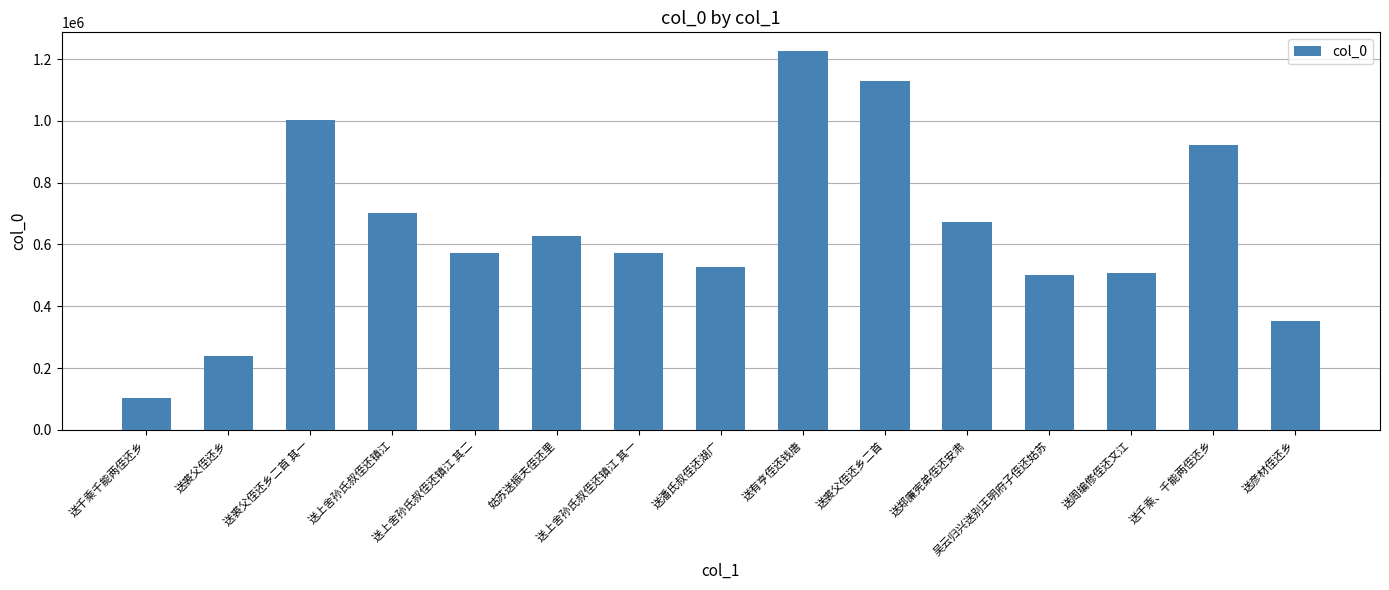

Which has a higher value, 姑苏送振夫侄还里 or 送裘父侄还乡?

姑苏送振夫侄还里